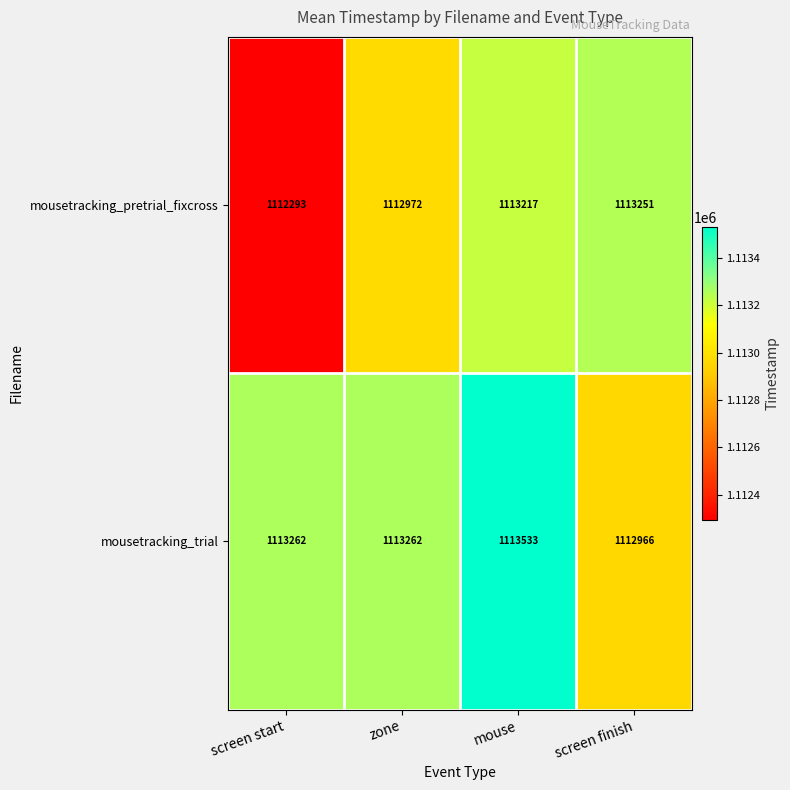

The value of mousetracking_trial at mouse is 1113533. True or false?

True